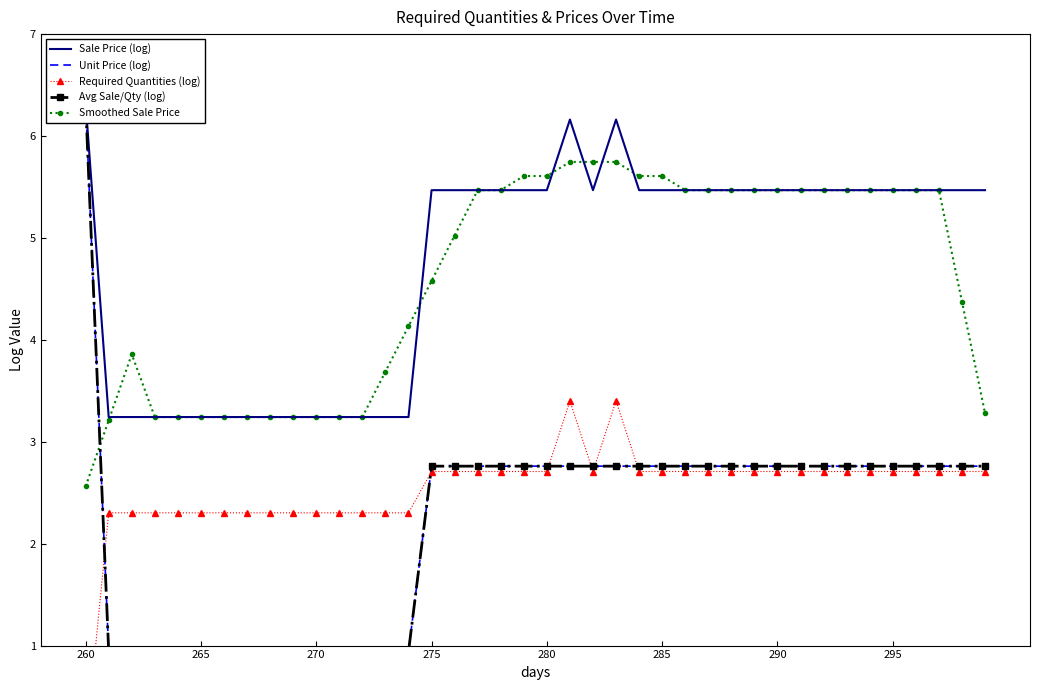

Which has a higher value, 22 or 12?

22